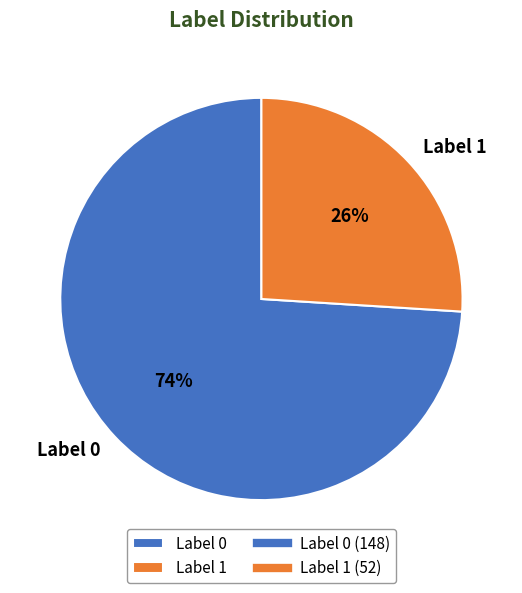

Is there any slice that represents more than half of the pie?

Yes